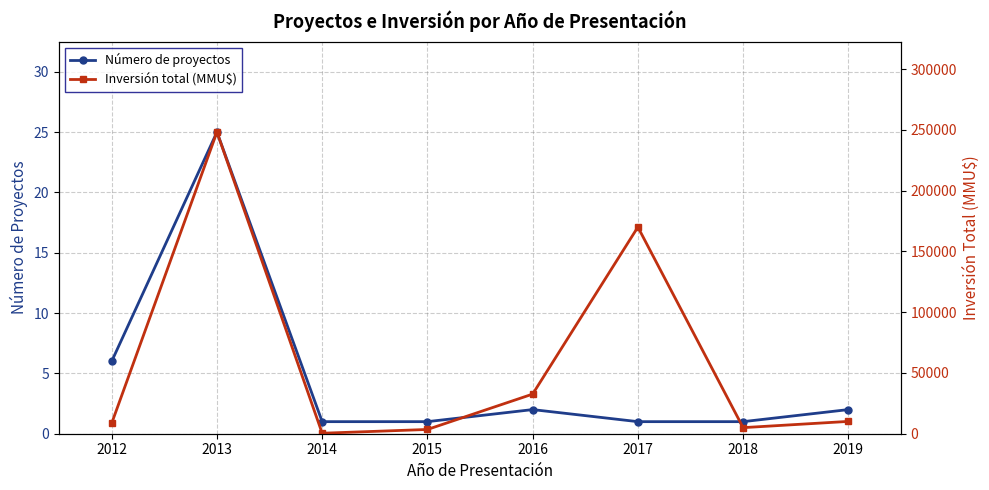

Reading right to left, transcribe all the data shown in this chart.

Número de proyectos: 2	1	1	2	1	1	25	6
Inversión total (MMU$): 10129	5000	170000	32600	3500	400	248147	8650